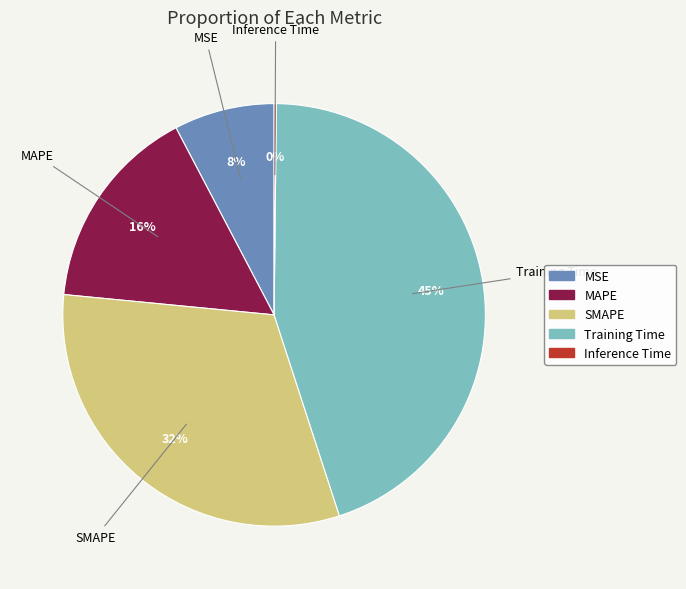

Which slice is the largest?

Training Time